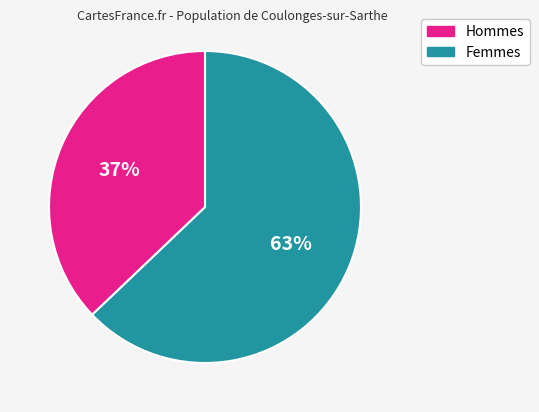

To the nearest percent, what is the average slice percentage?

50%